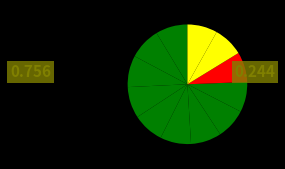

Count the number of slices in the pie.

12